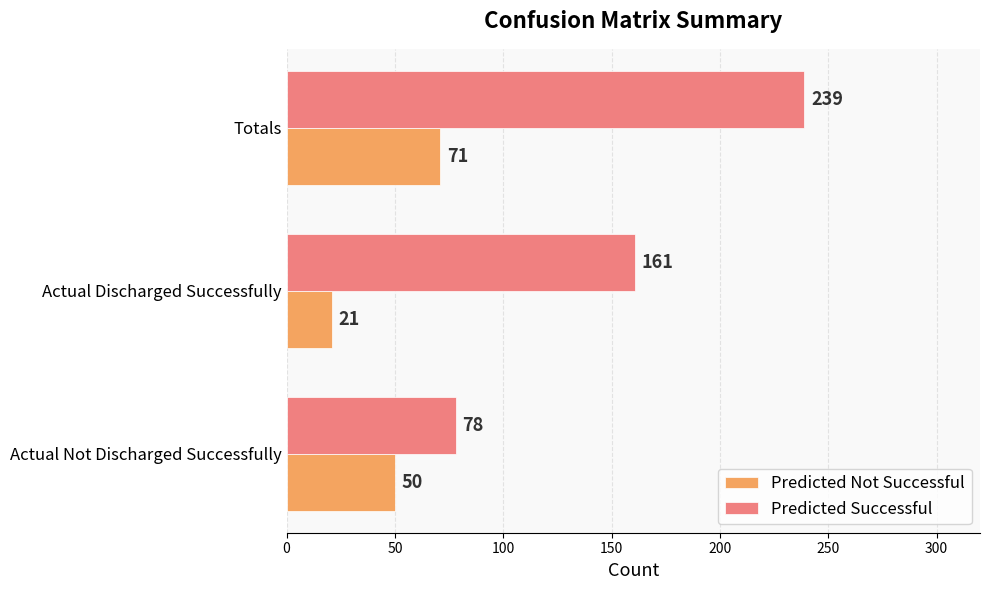

The value of Predicted Not Successful at Actual Discharged Successfully is 32. True or false?

False